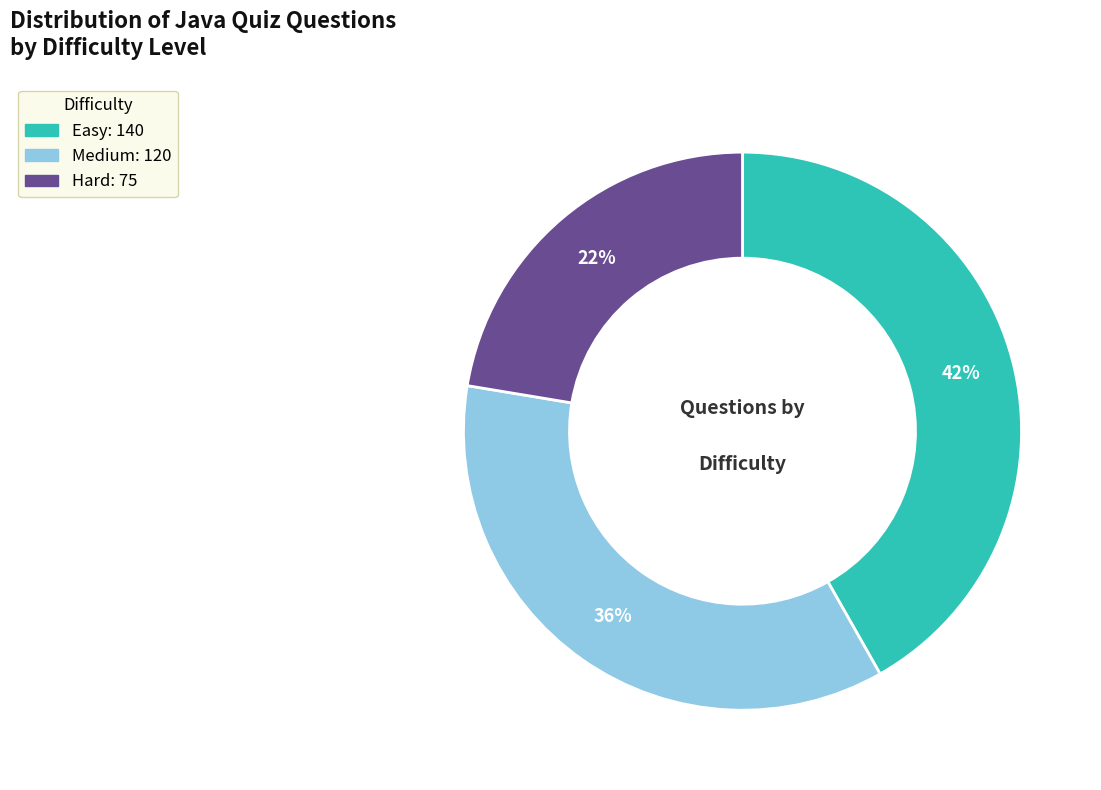

How many slices are in this pie chart?

3